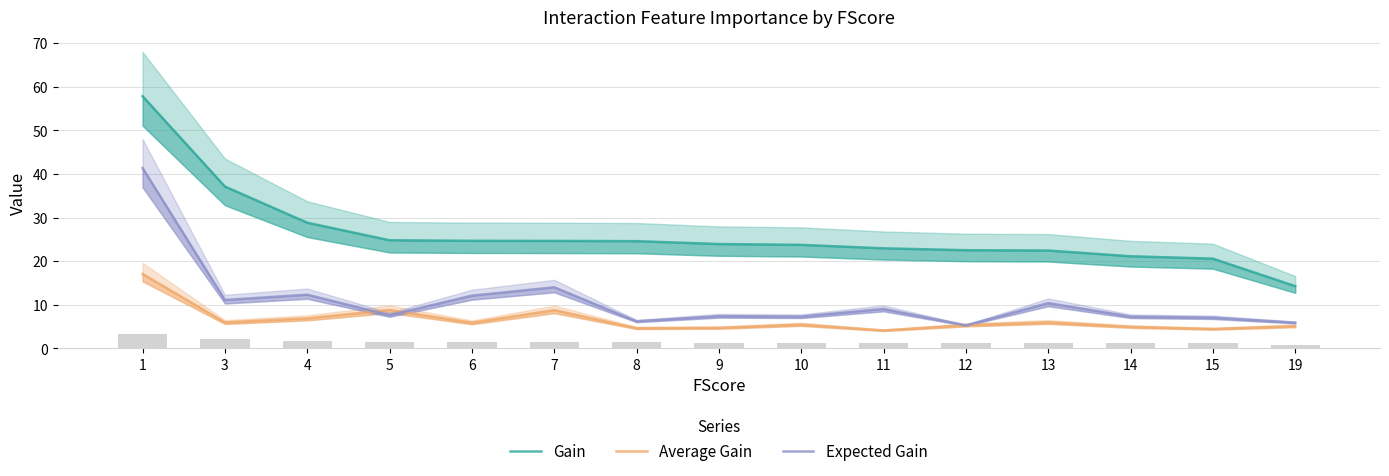

At 13, list the series in order from smallest to largest.

Average Gain, Expected Gain, Gain